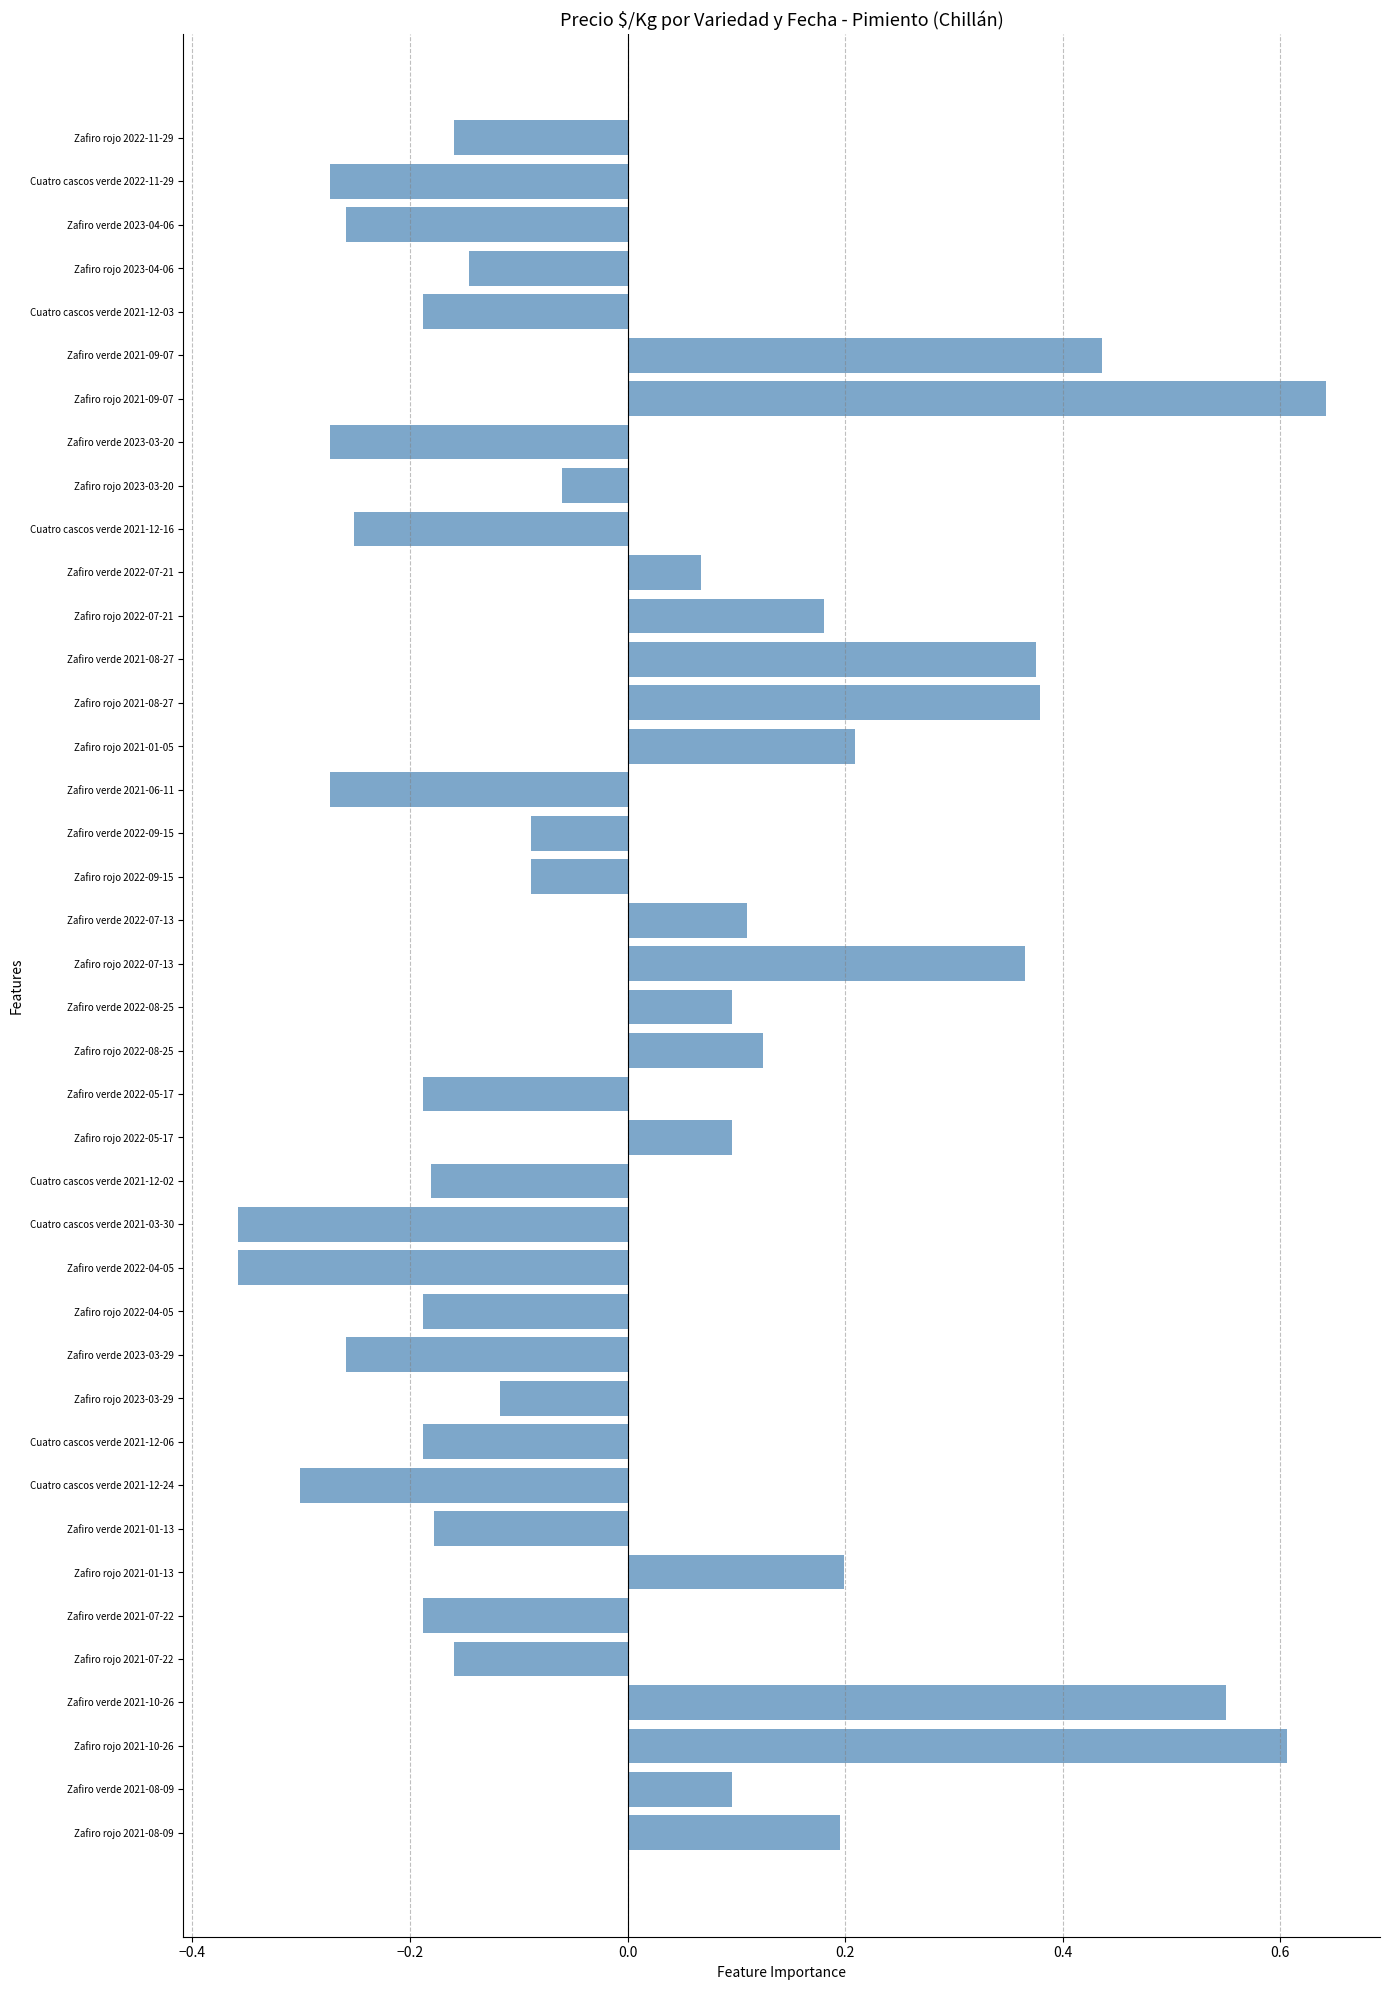

Is it true that the value at Zafiro rojo 2022-05-17 is 0.1?

True